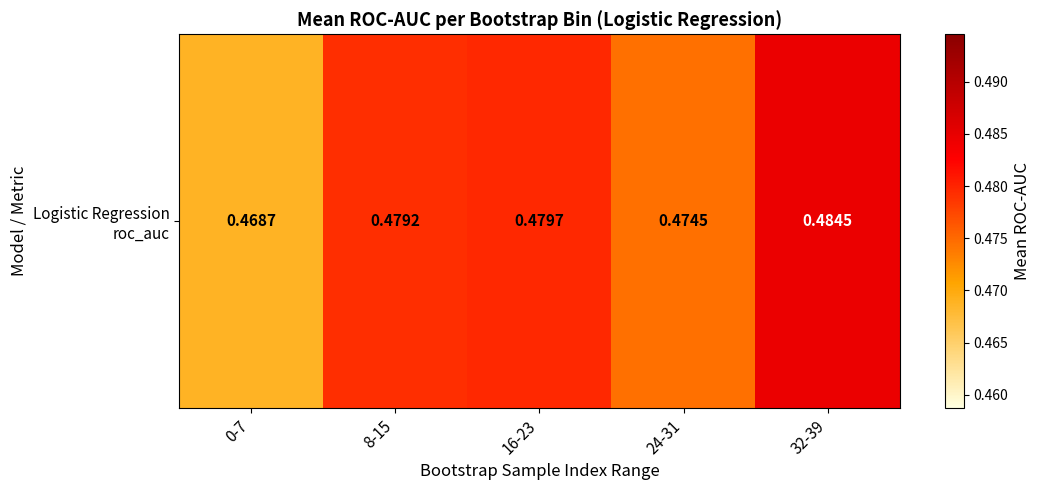

The value at 16-23 is 0.8. True or false?

False